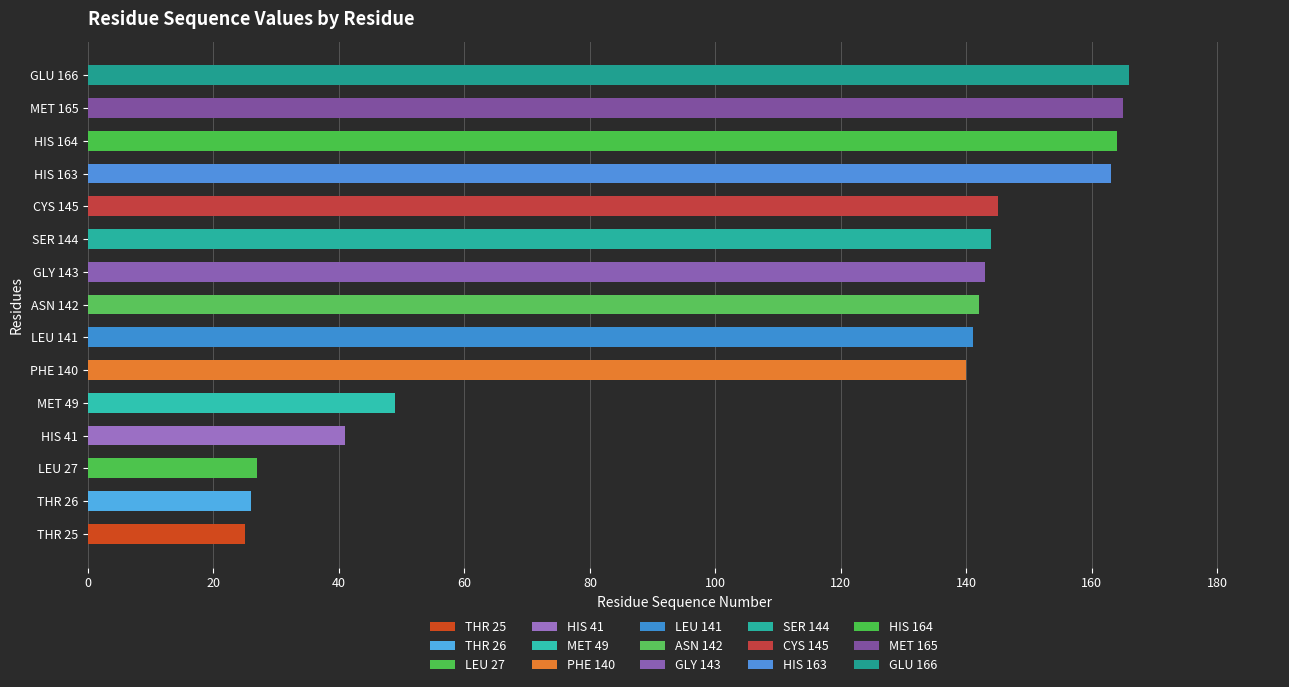

At which label is the value closest to 95?

PHE 140